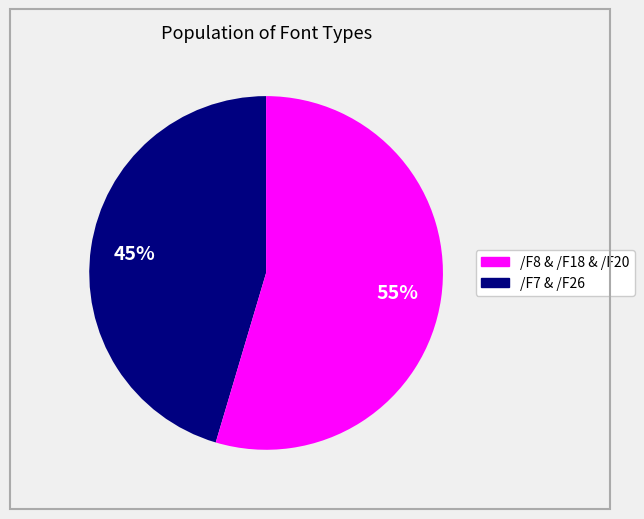

Is there a majority slice in this chart?

Yes